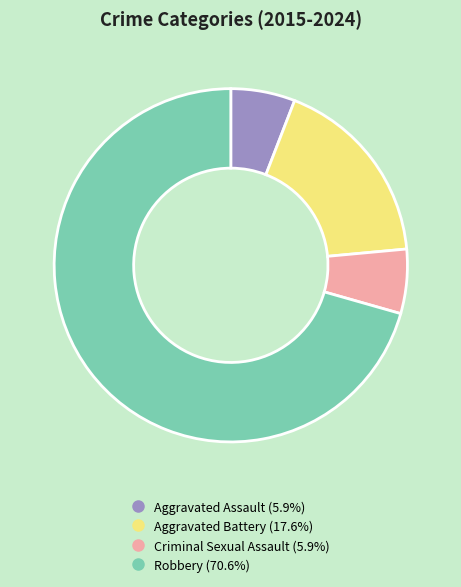

Is there any slice that represents more than half of the pie?

Yes